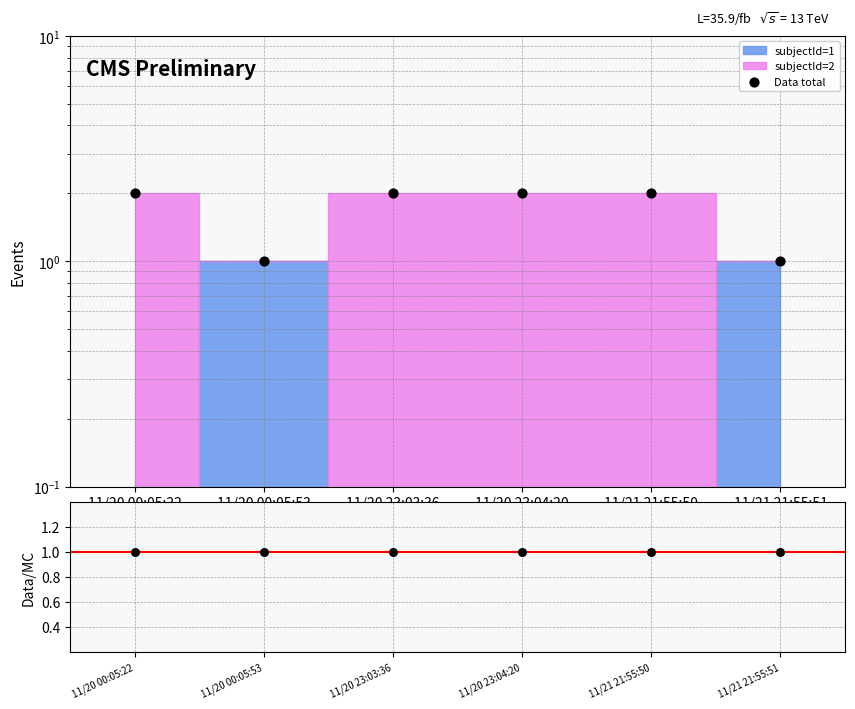

Which series contains the highest Y value?

Data total